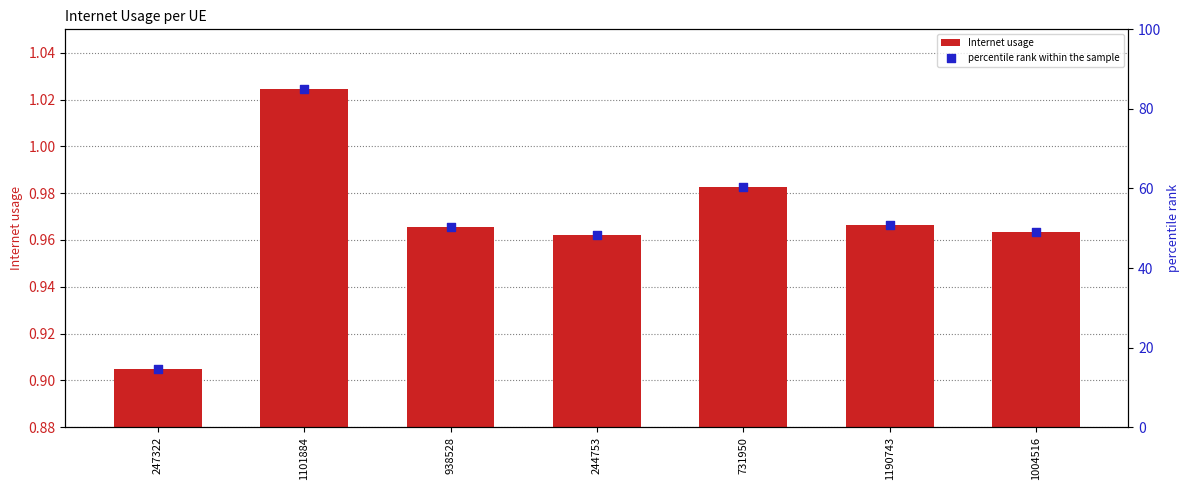

Which series reaches the minimum Y coordinate?

Internet usage